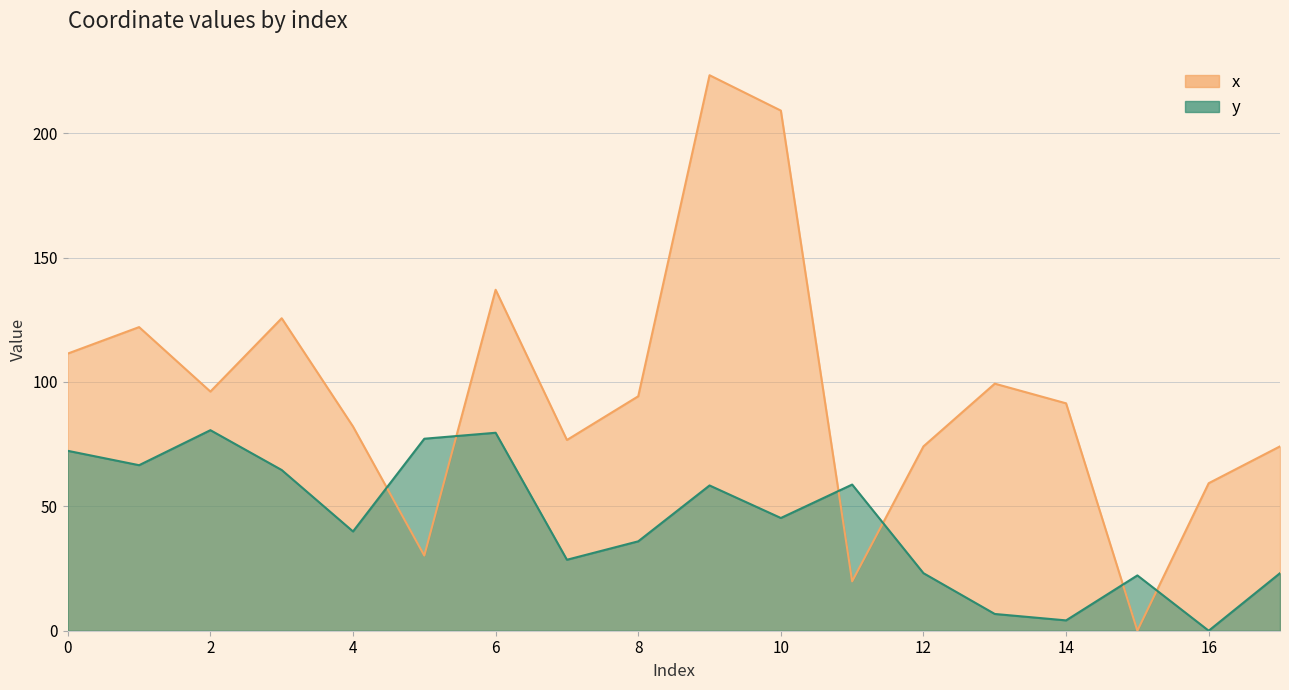

What is the difference between the y values at 0 and 5?

4.9